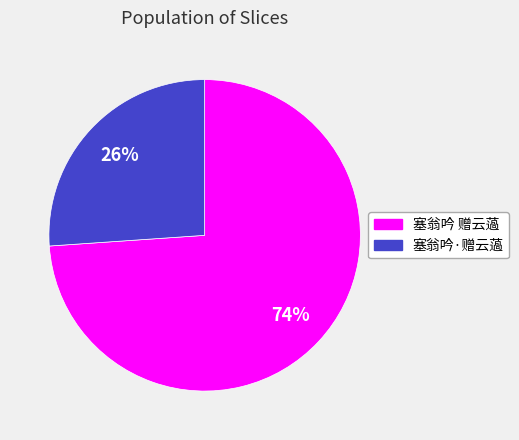

Which slice is the smallest?

塞翁吟·赠云薖